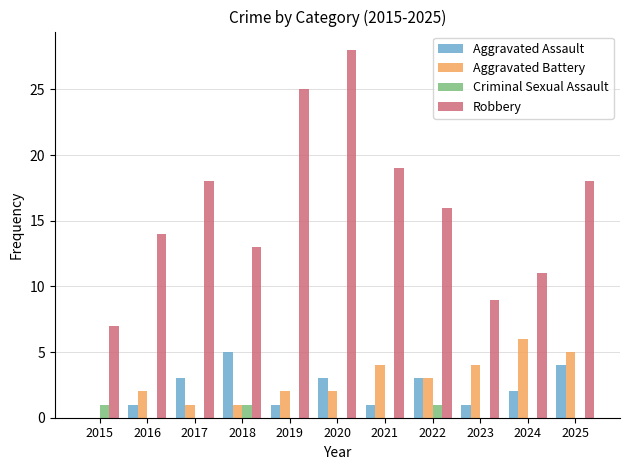

Reading left to right, extract all data points from this chart.

Aggravated Assault: 0	1	3	5	1	3	1	3	1	2	4
Aggravated Battery: 0	2	1	1	2	2	4	3	4	6	5
Criminal Sexual Assault: 1	0	0	1	0	0	0	1	0	0	0
Robbery: 7	14	18	13	25	28	19	16	9	11	18